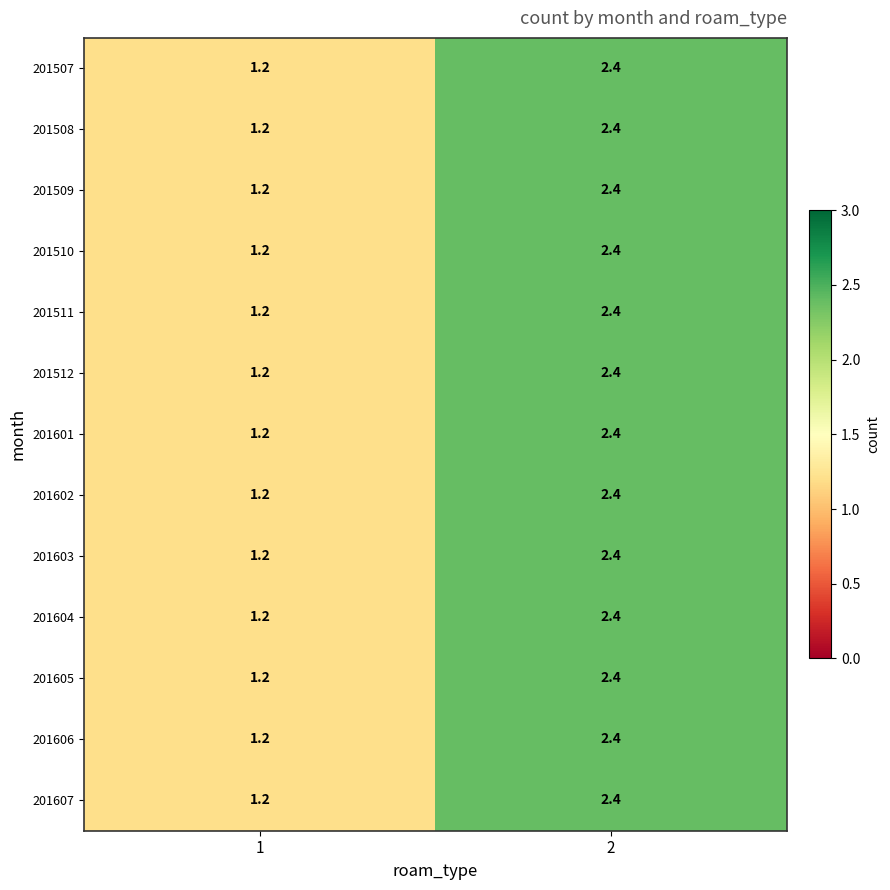

Reading left to right, extract all data points from this chart.

201507: 1=1.2	2=2.4
201508: 1=1.2	2=2.4
201509: 1=1.2	2=2.4
201510: 1=1.2	2=2.4
201511: 1=1.2	2=2.4
201512: 1=1.2	2=2.4
201601: 1=1.2	2=2.4
201602: 1=1.2	2=2.4
201603: 1=1.2	2=2.4
201604: 1=1.2	2=2.4
201605: 1=1.2	2=2.4
201606: 1=1.2	2=2.4
201607: 1=1.2	2=2.4